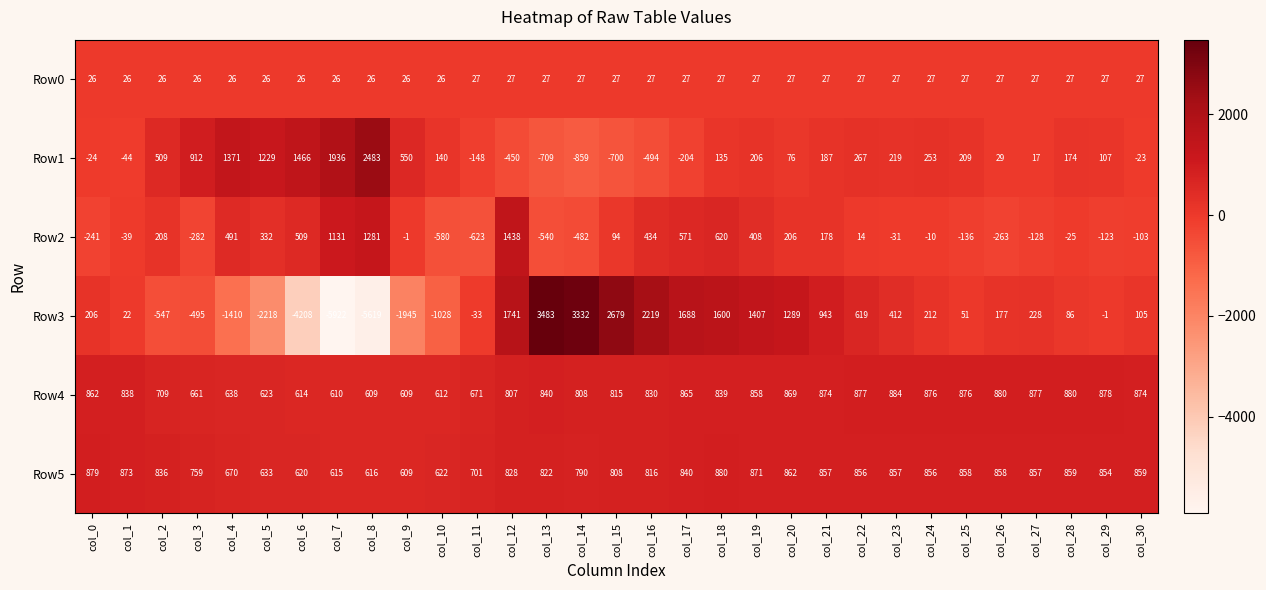

The value of Row1 at col_0 is -39. True or false?

False